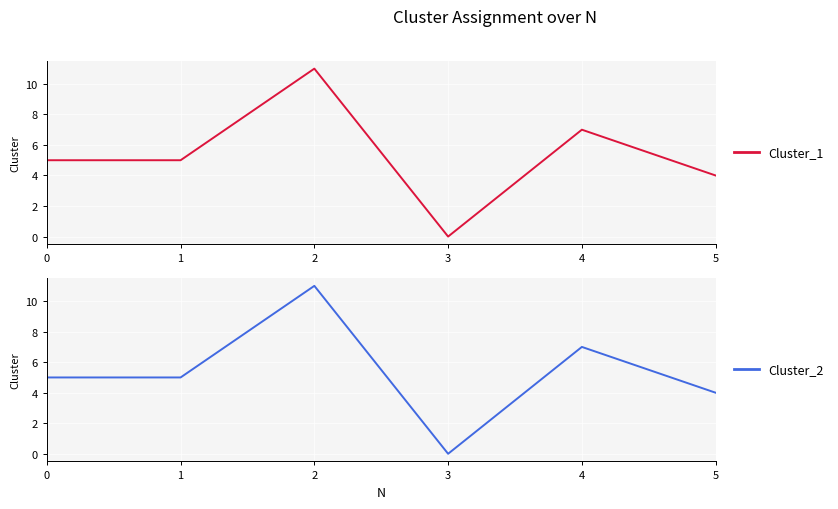

True or false: Cluster_1 and Cluster_2 intersect in this chart.

False